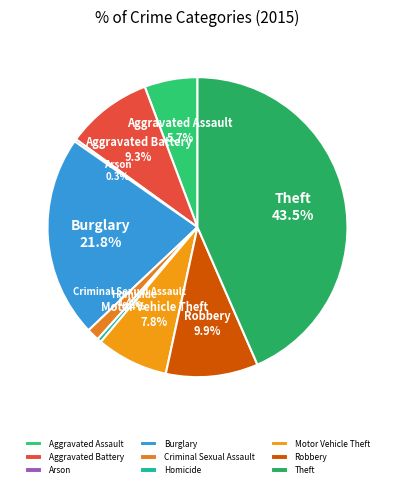

Is there any slice that represents more than half of the pie?

No